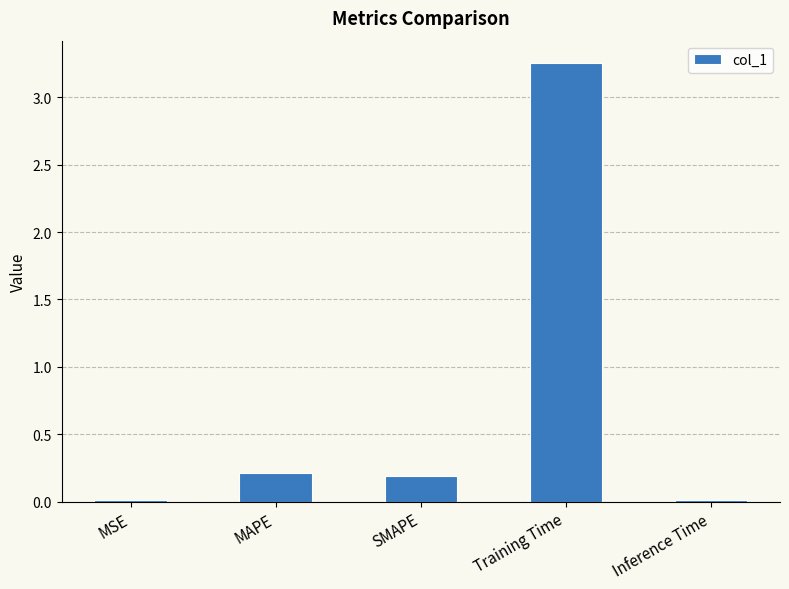

Is it true that the value at SMAPE is 0.0?

False